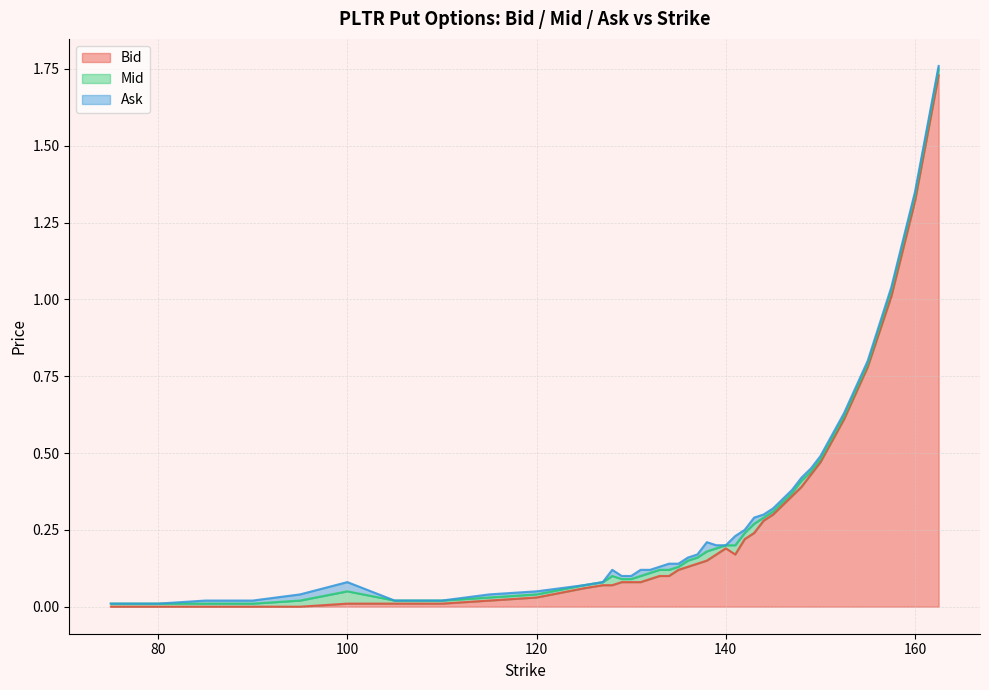

At which category does Ask reach its first local peak?

100.0